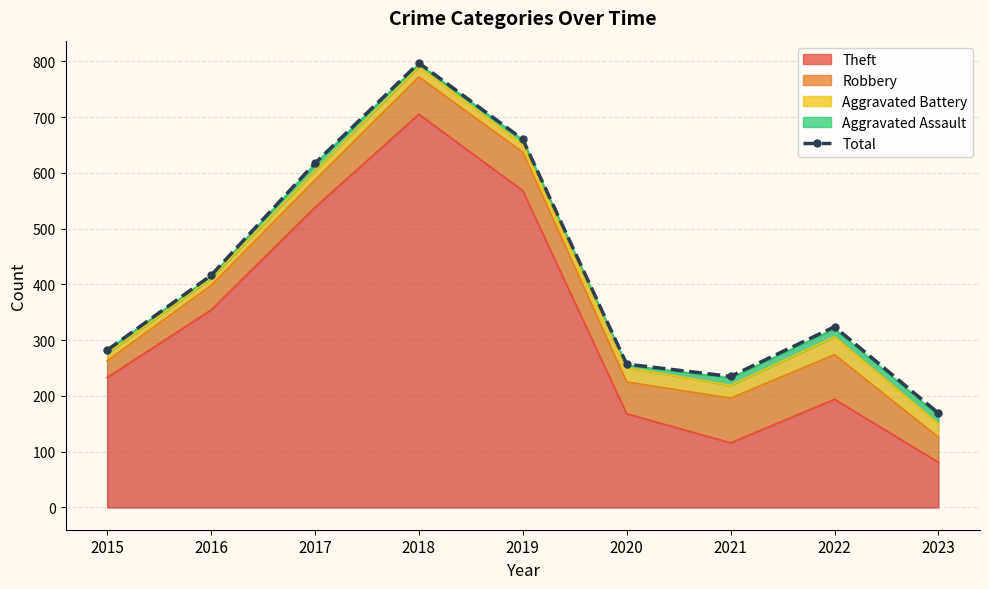

True or false: the data shows 1048 at 2018.

False